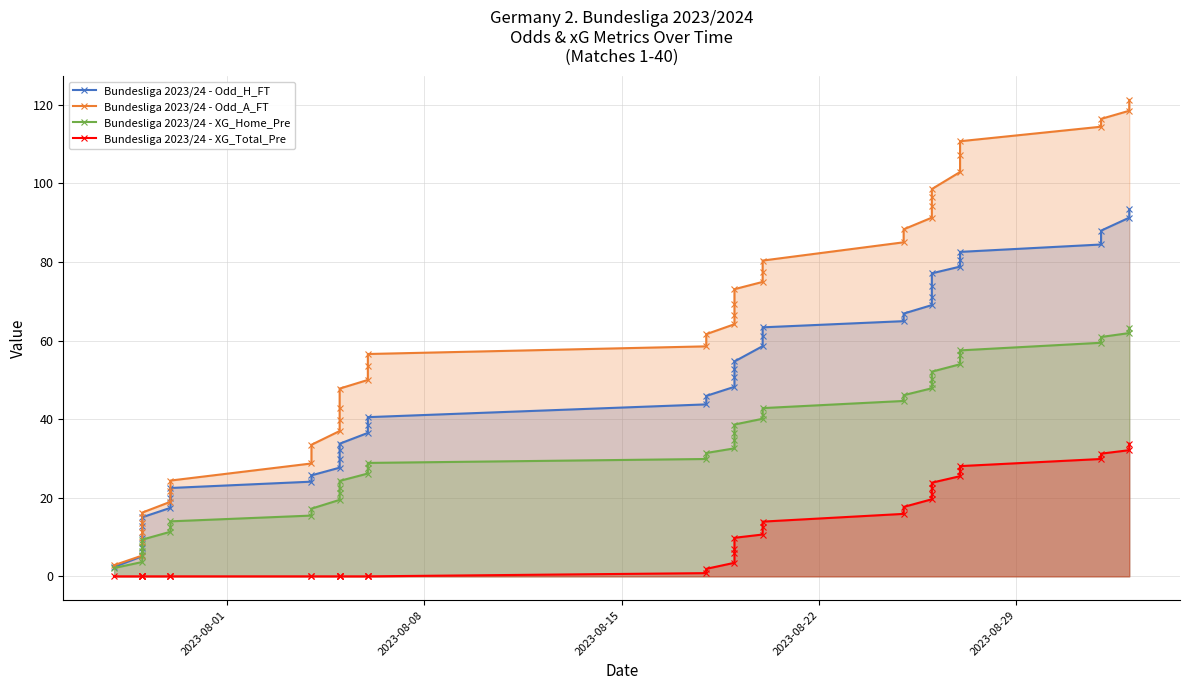

True or false: Bundesliga 2023/24 - XG_Total_Pre and Bundesliga 2023/24 - Odd_A_FT cross at least once.

False